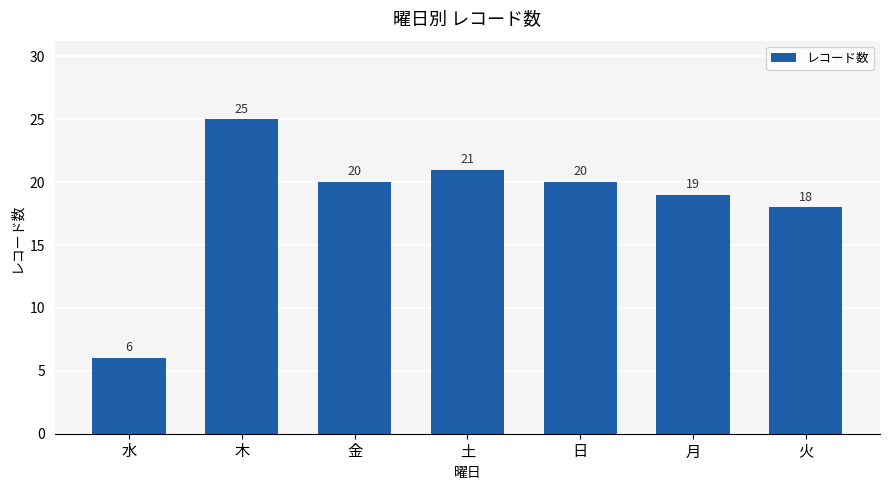

Reading left to right, transcribe all the data shown in this chart.

水=6	木=25	金=20	土=21	日=20	月=19	火=18